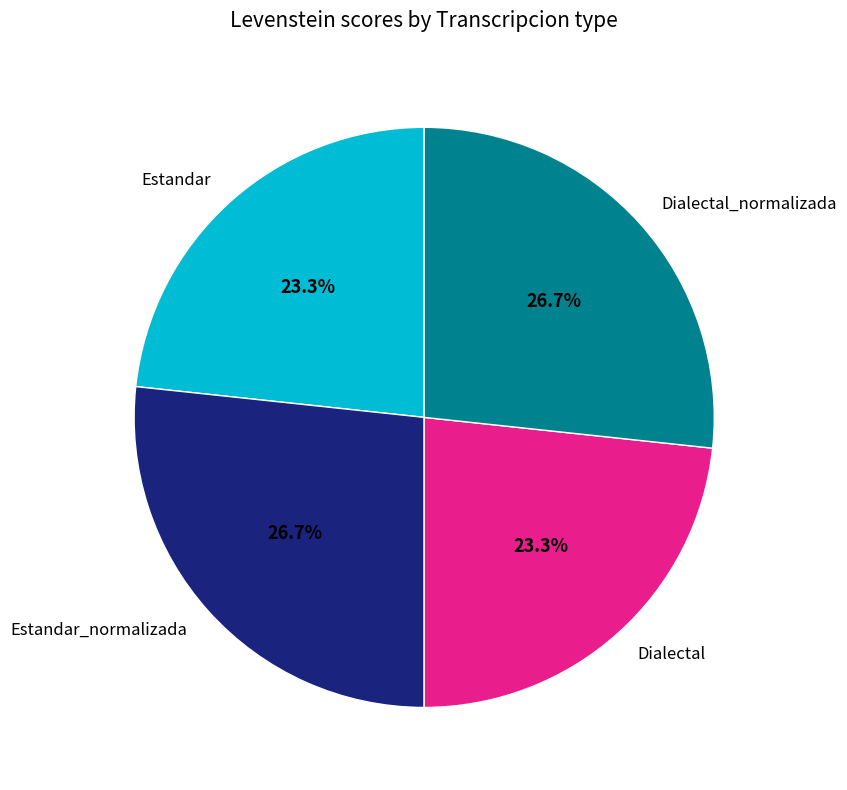

How many segments does this pie chart have?

4